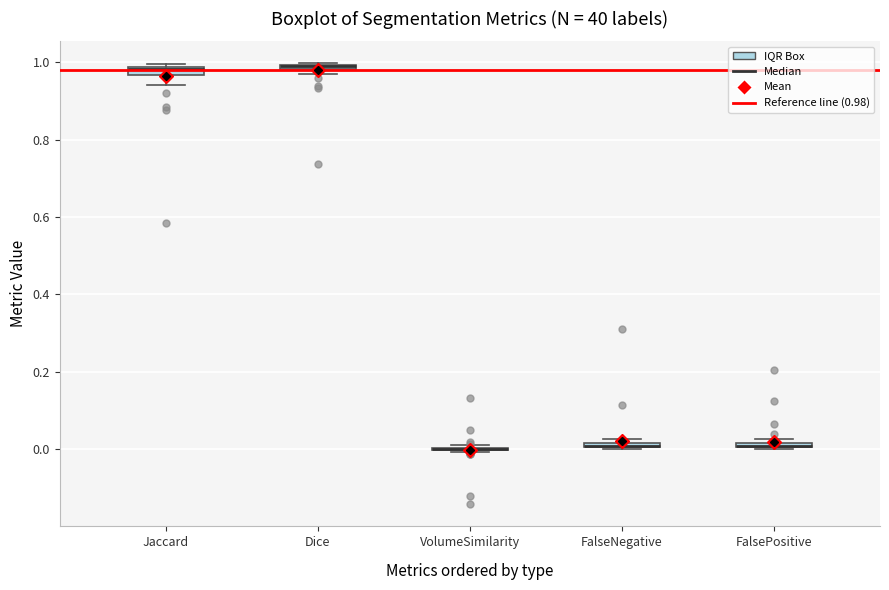

Where is the upper edge of the box for Jaccard on the y-axis? The values are not printed on the chart, so give them approximately, as read against the axis.

0.98